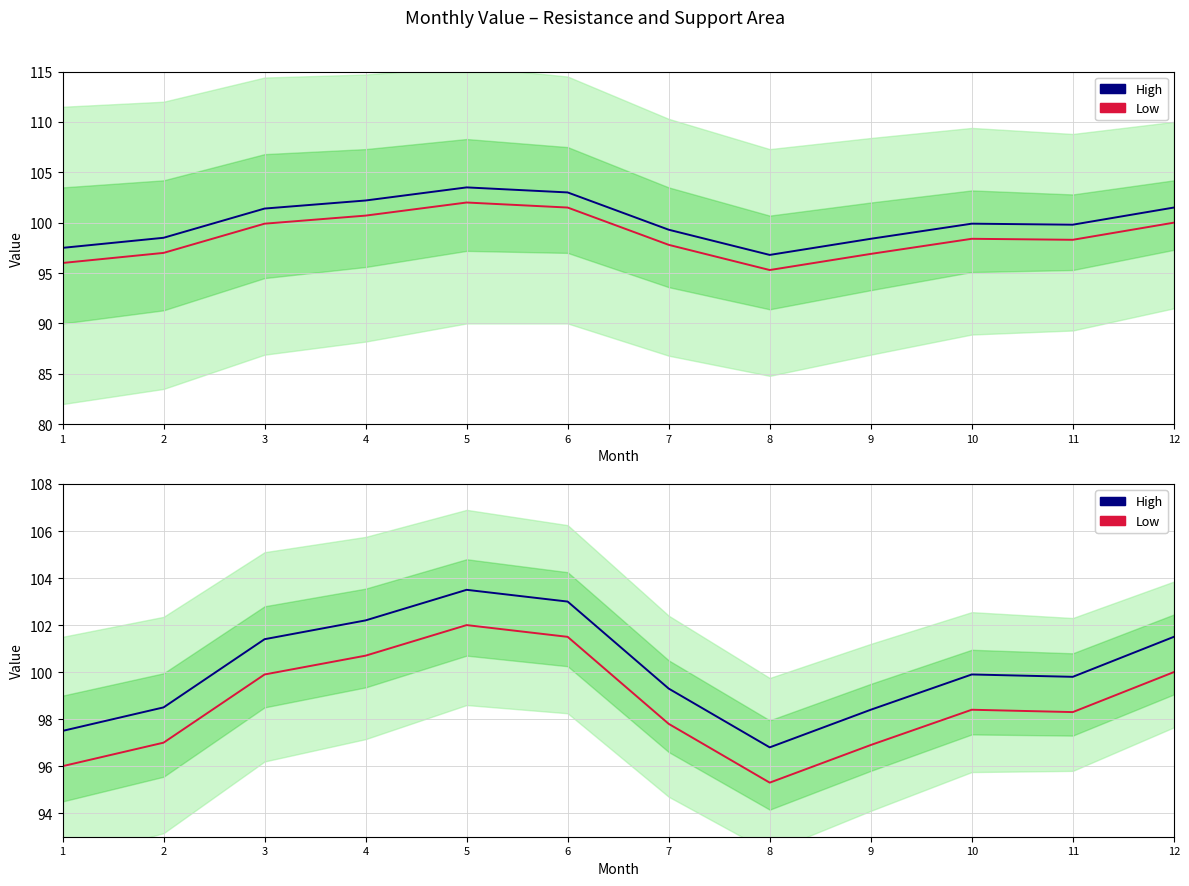

Reading right to left, extract all data points from this chart.

High: 12=101.5	11=99.8	10=99.9	9=98.4	8=96.8	7=99.3	6=103.0	5=103.5	4=102.2	3=101.4	2=98.5	1=97.5
Low: 12=100.0	11=98.3	10=98.4	9=96.9	8=95.3	7=97.8	6=101.5	5=102.0	4=100.7	3=99.9	2=97.0	1=96.0